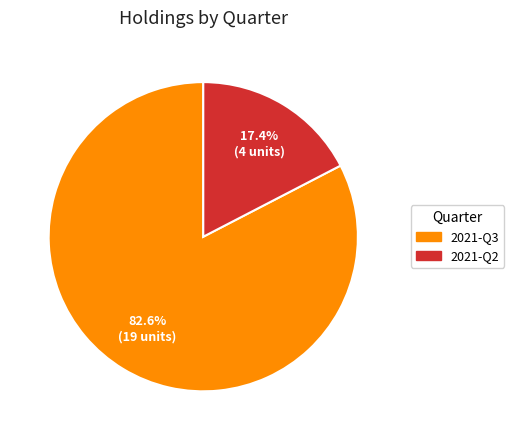

Does any single category account for the majority?

Yes